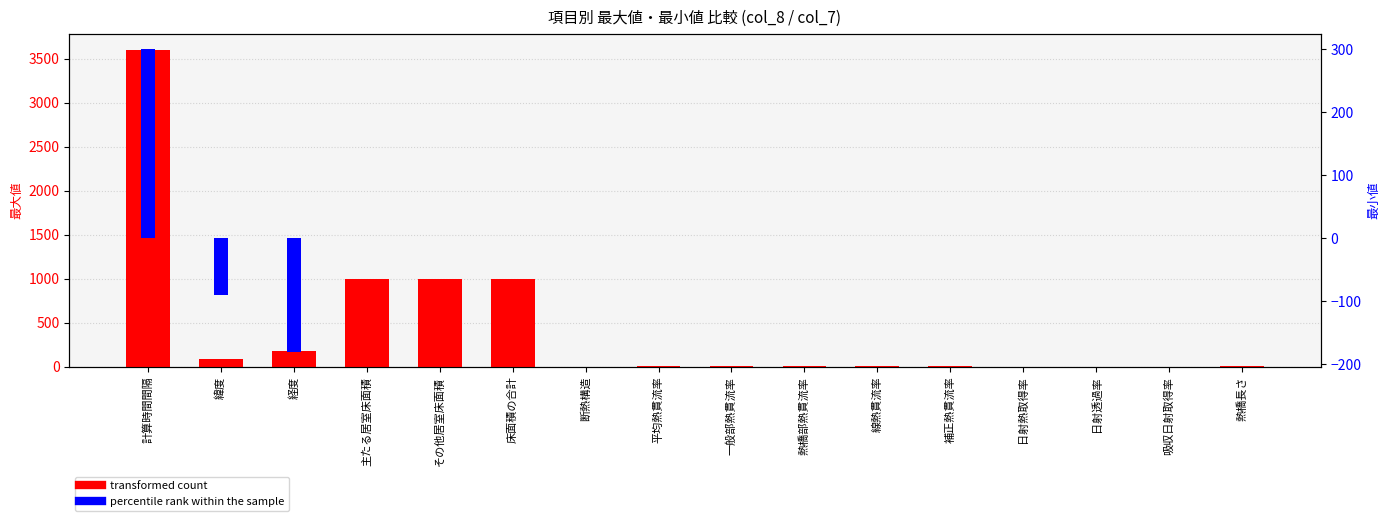

Rank the series at 日射熱取得率 from highest to lowest value.

transformed count, percentile rank within the sample